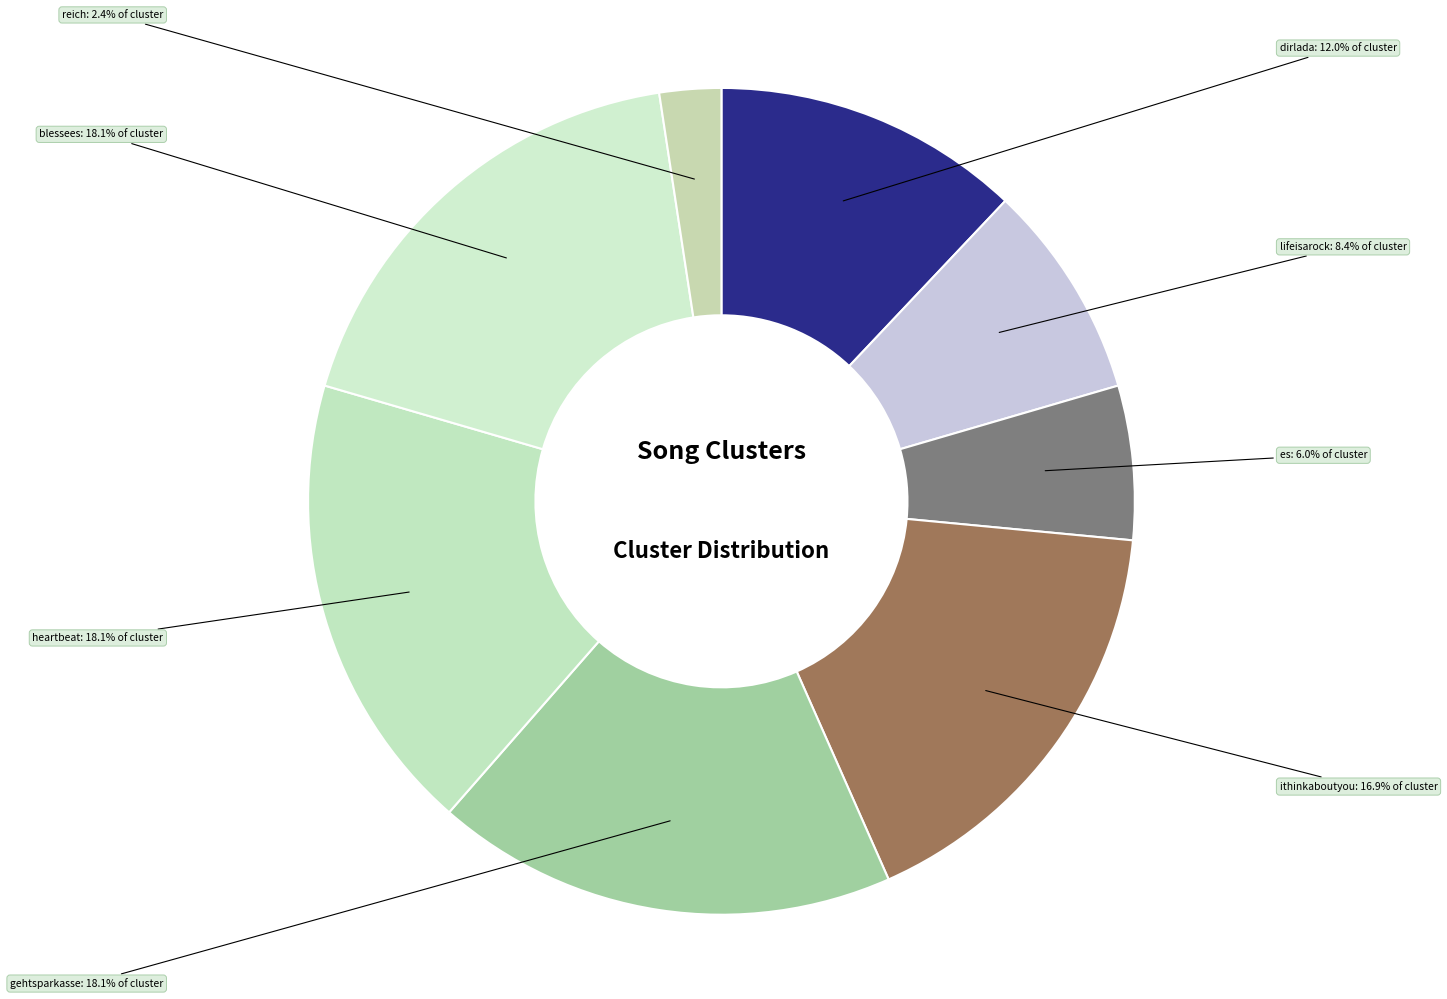

Which has a higher value, blessees or dirlada?

blessees